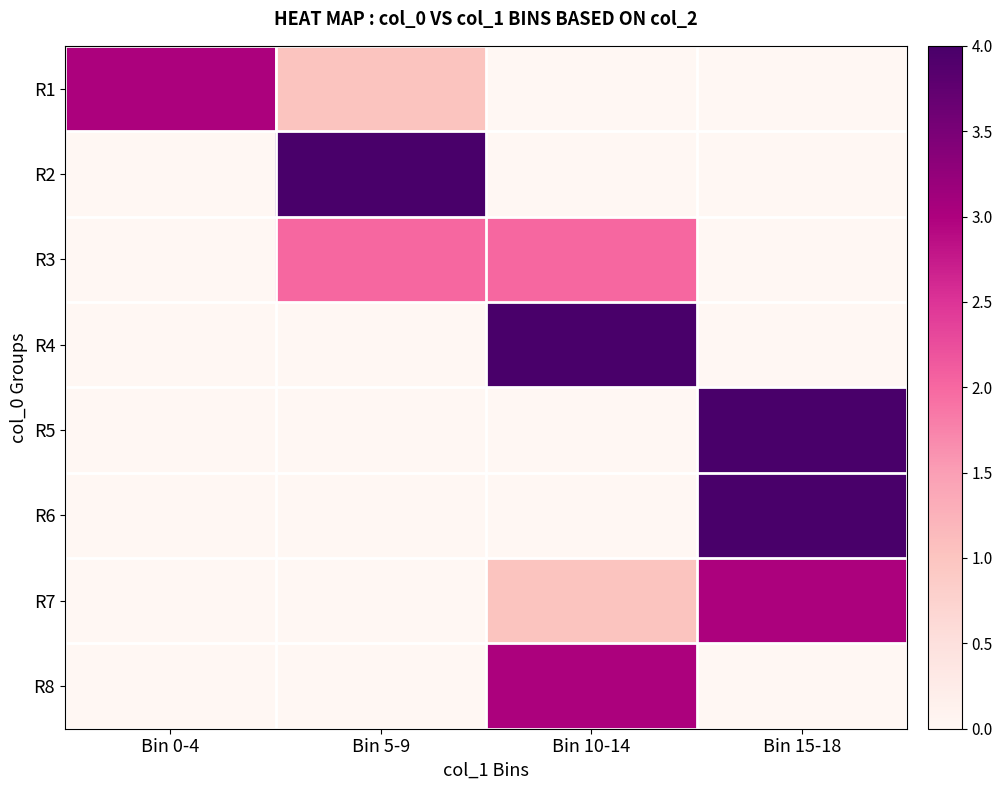

Rank the series by their maximum value, from highest to lowest.

R2, R4, R5, R6, R1, R7, R8, R3